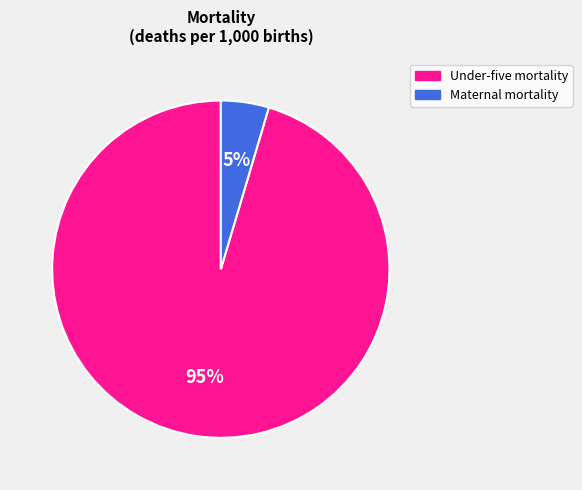

Is there a majority slice in this chart?

Yes